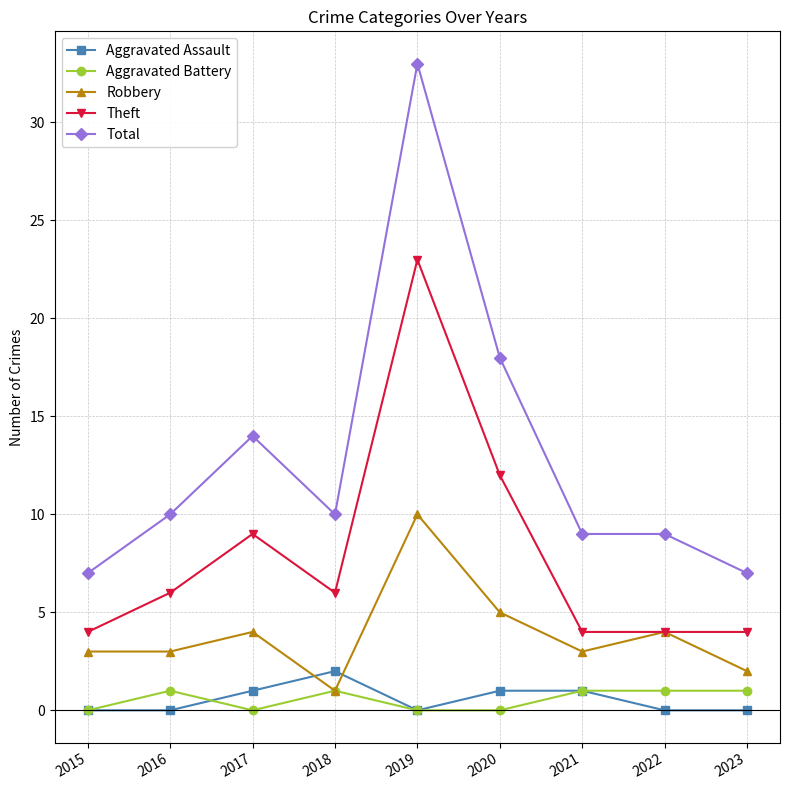

Is it true that Aggravated Battery equals 1 at 2018?

True